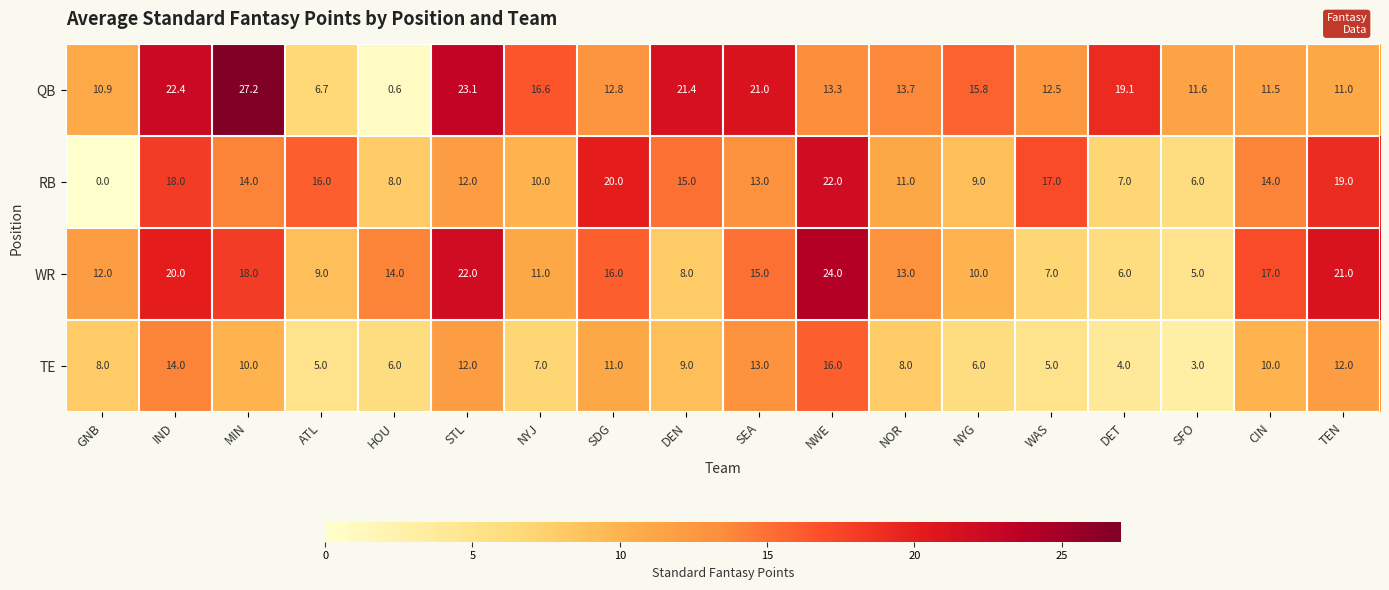

At which category is the sum across all series the highest?

NWE